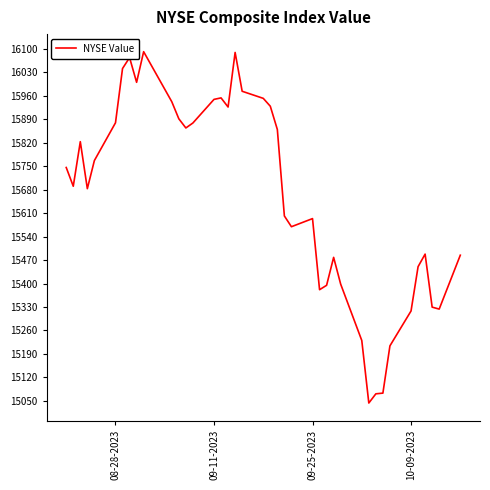

What is the smallest value displayed?

15043.4